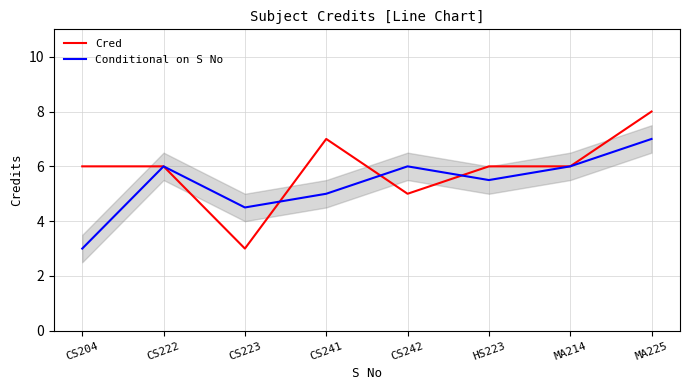

True or false: Cred and Conditional on S No cross at least once.

True